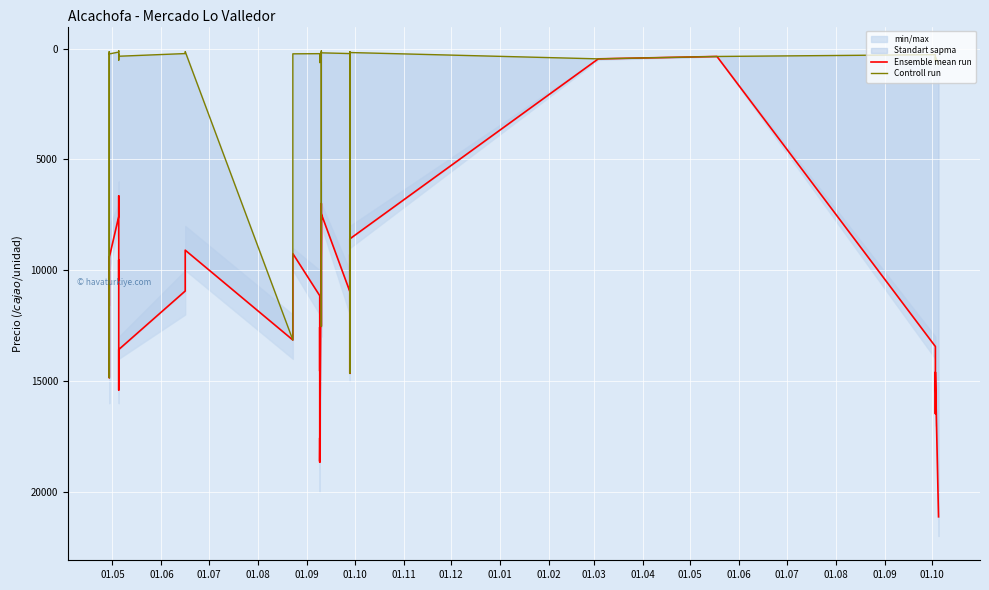

How many lines are shown in the chart?

2